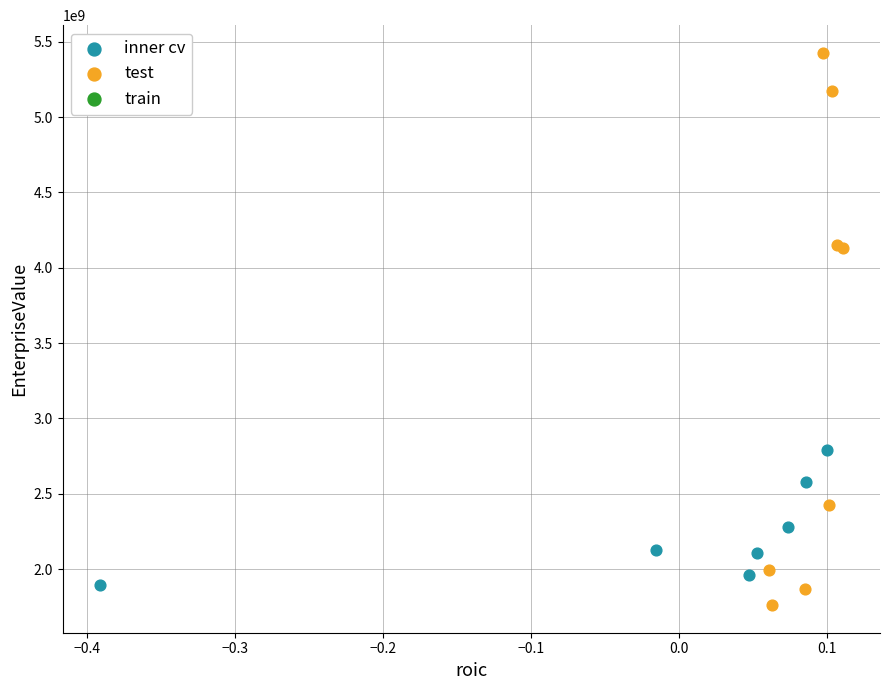

Which series contains the highest Y value?

test